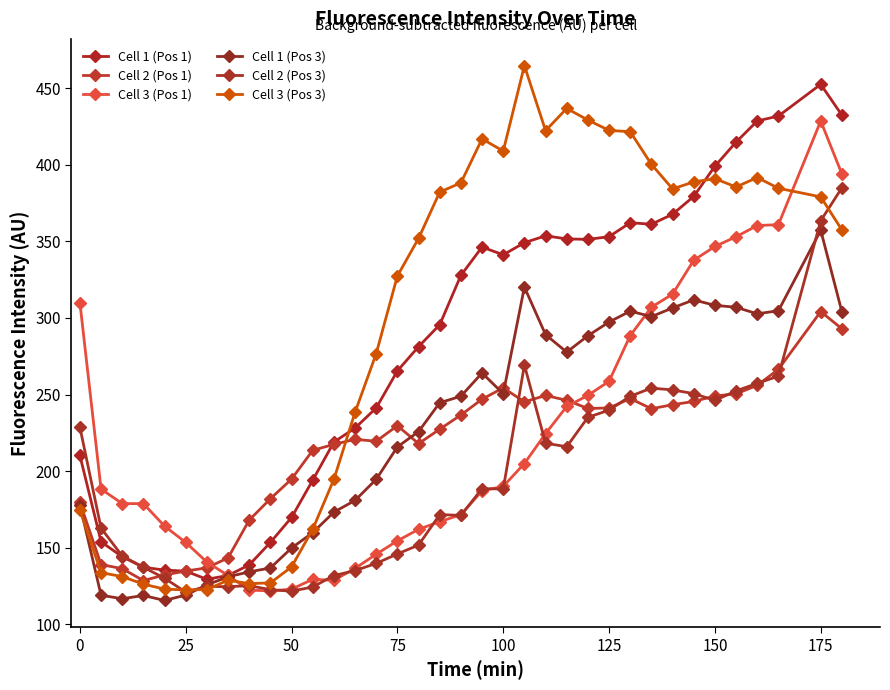

How many lines are shown in the chart?

6